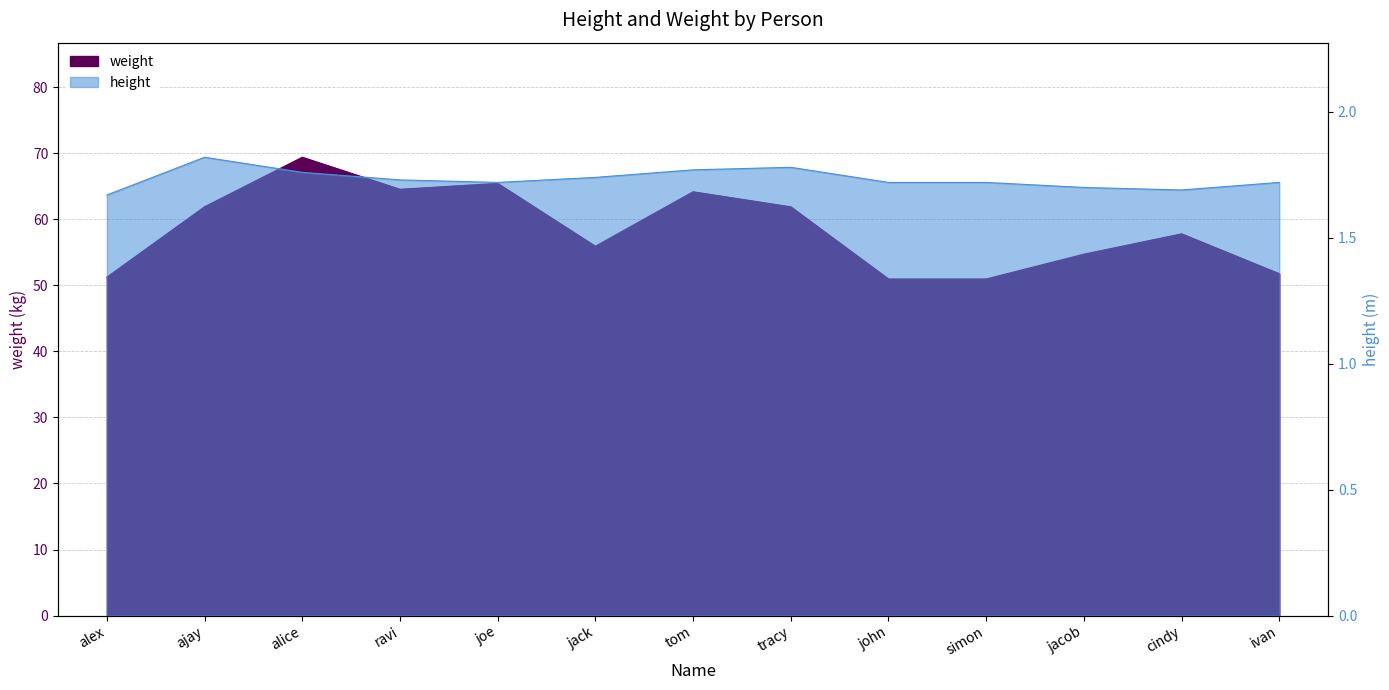

At which label does weight first exceed 57?

ajay